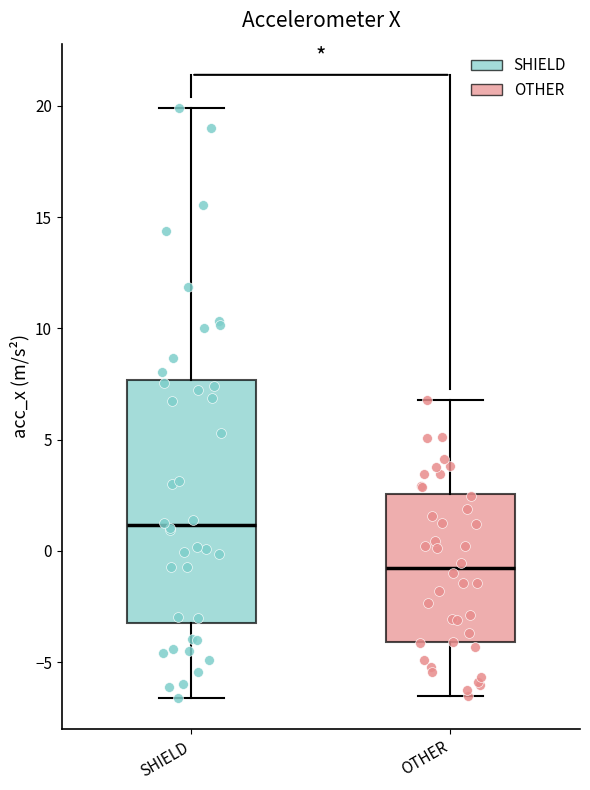

Where does the median line of the box for OTHER sit on the y-axis? The values are not printed on the chart, so give them approximately, as read against the axis.

-1.0